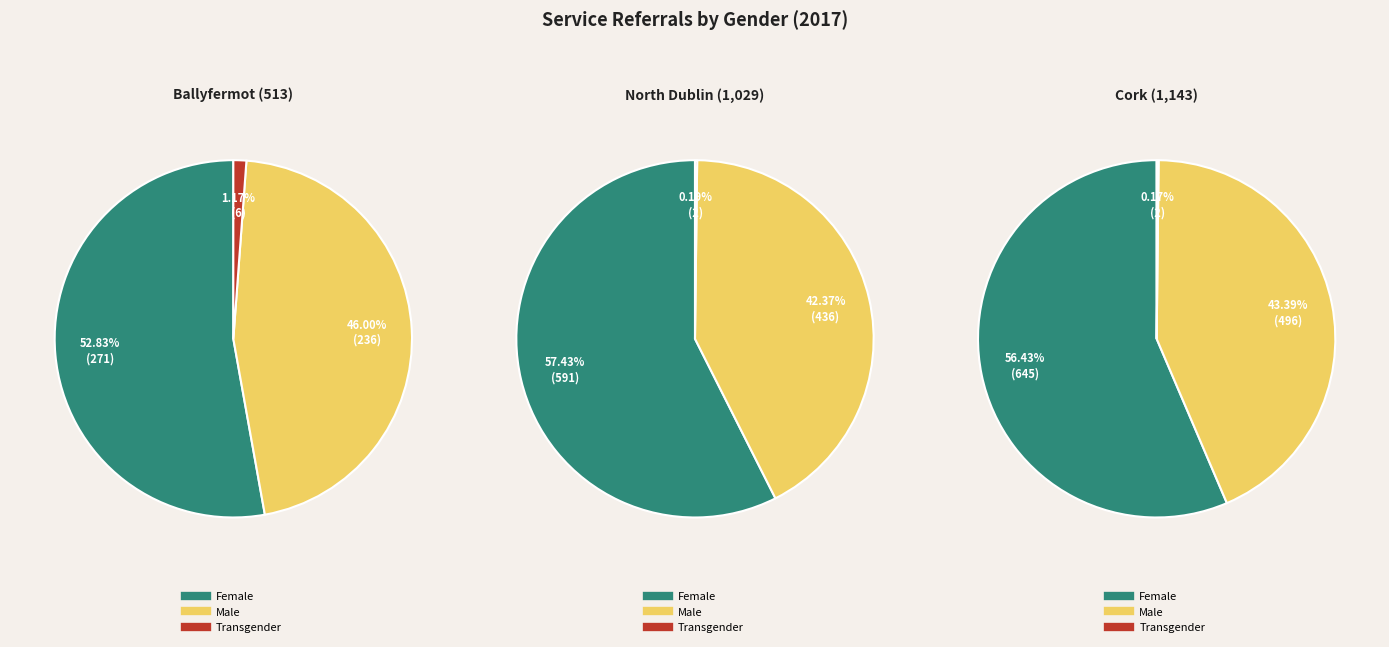

Count the number of slices in the pie.

3